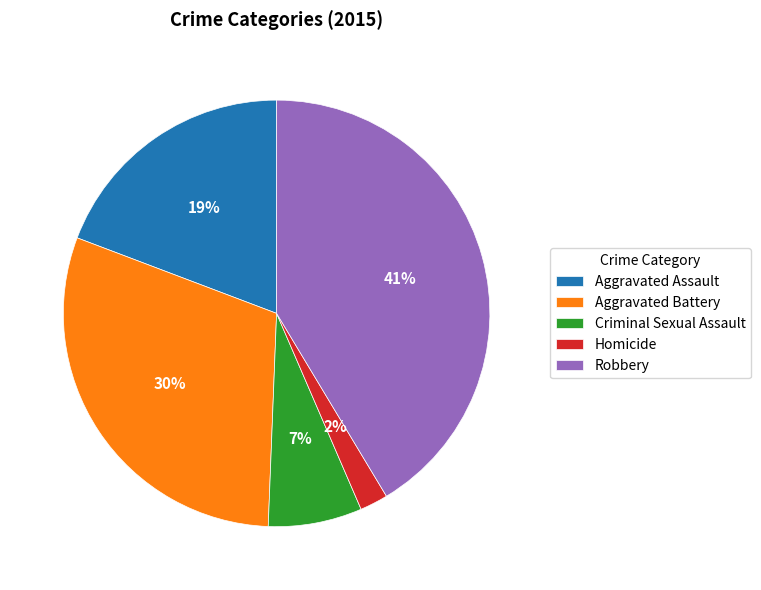

Which slice is the smallest?

Homicide